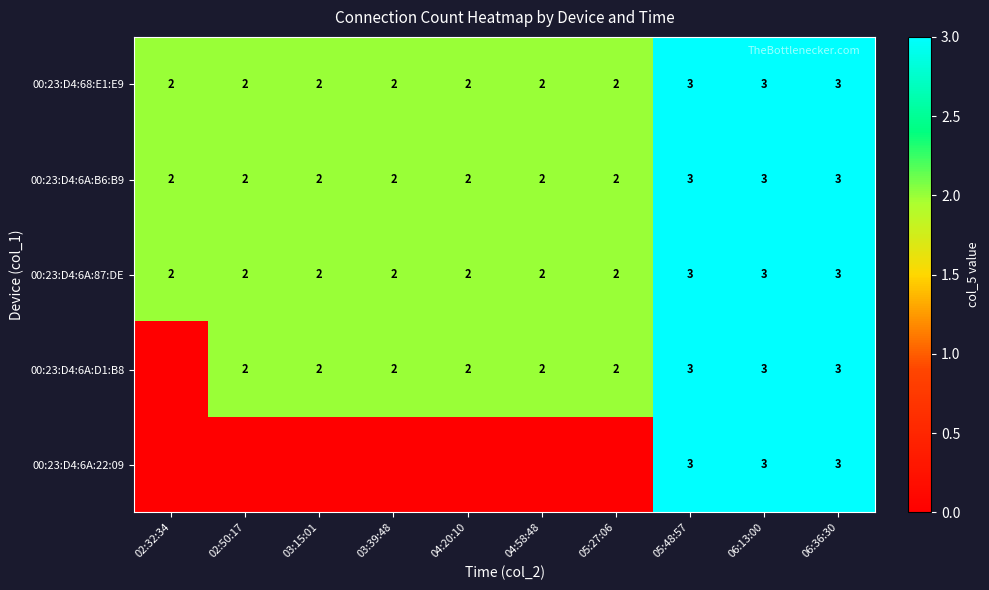

The value of 00:23:D4:6A:B6:B9 at 03:15:01 is 1. True or false?

False